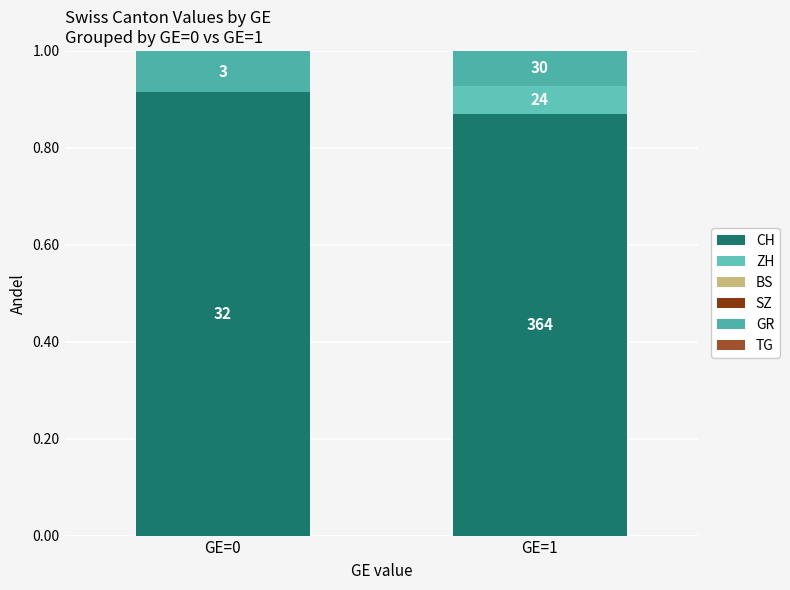

Does the chart contain stacked bars?

Yes